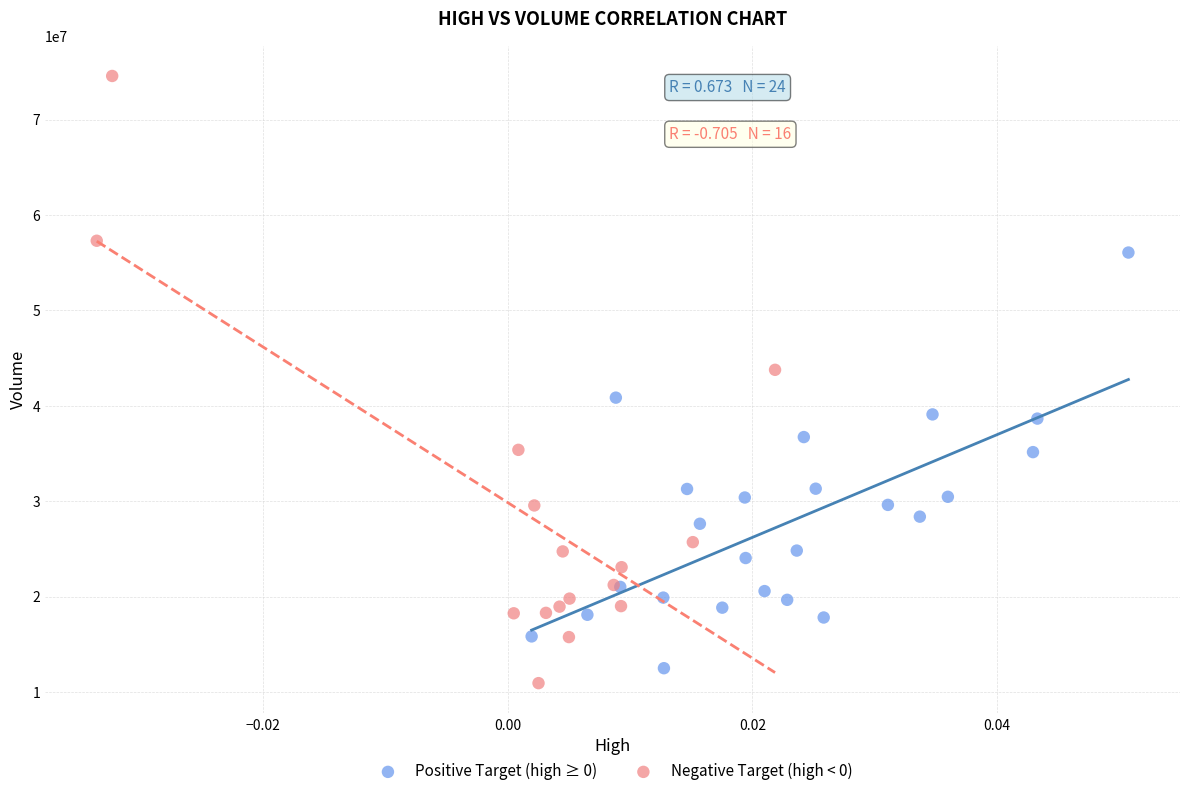

Which series has the widest spread of Y values?

Negative Target (high < 0)